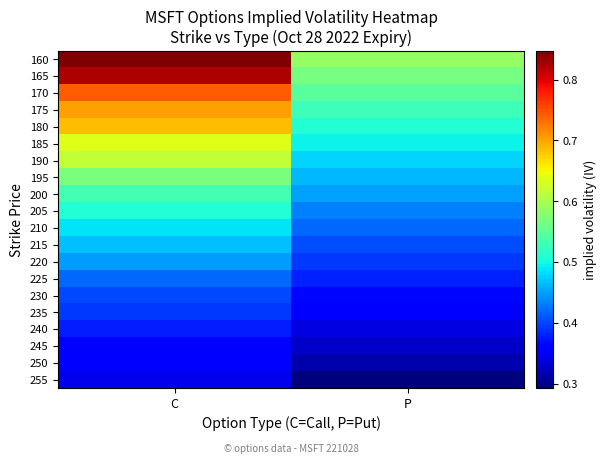

Reading left to right, what are all the values shown in this chart?

160: C=0.8	P=0.6
165: C=0.8	P=0.6
170: C=0.7	P=0.5
175: C=0.7	P=0.5
180: C=0.7	P=0.5
185: C=0.6	P=0.5
190: C=0.6	P=0.5
195: C=0.6	P=0.5
200: C=0.5	P=0.4
205: C=0.5	P=0.4
210: C=0.5	P=0.4
215: C=0.5	P=0.4
220: C=0.4	P=0.4
225: C=0.4	P=0.4
230: C=0.4	P=0.4
235: C=0.4	P=0.4
240: C=0.4	P=0.3
245: C=0.4	P=0.3
250: C=0.4	P=0.3
255: C=0.3	P=0.3